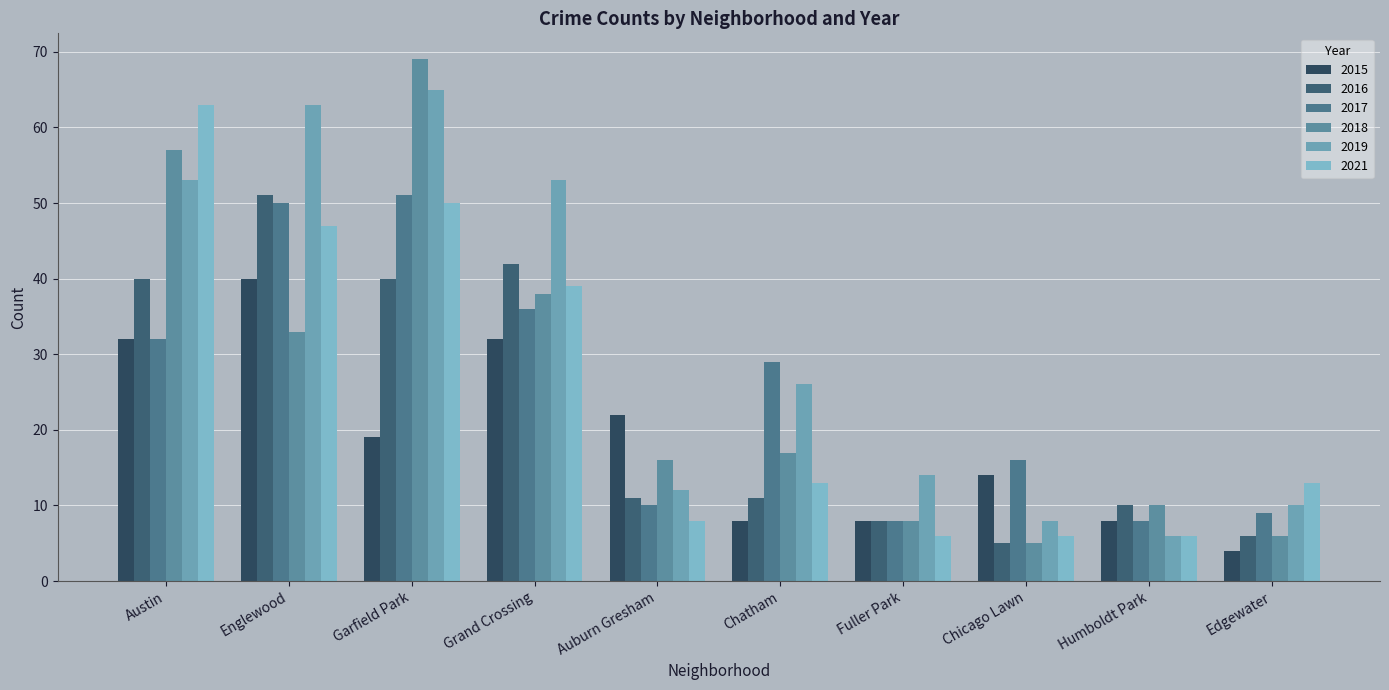

Which series has the largest range (max minus min)?

2018